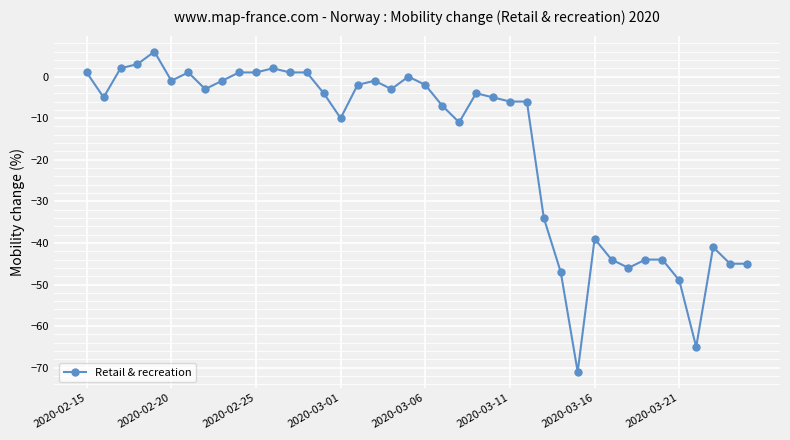

What is the smallest value displayed?

-71